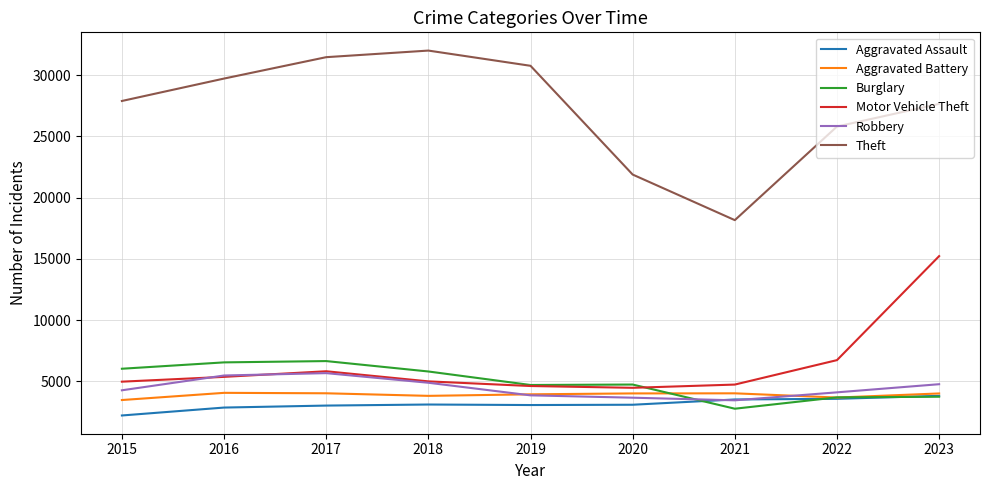

True or false: Theft and Aggravated Battery intersect in this chart.

False